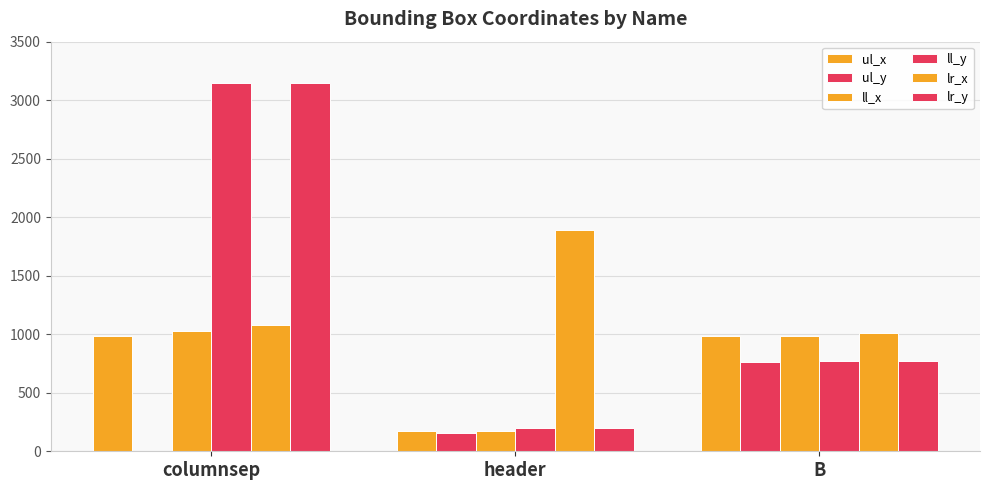

Are the bars horizontal?

No